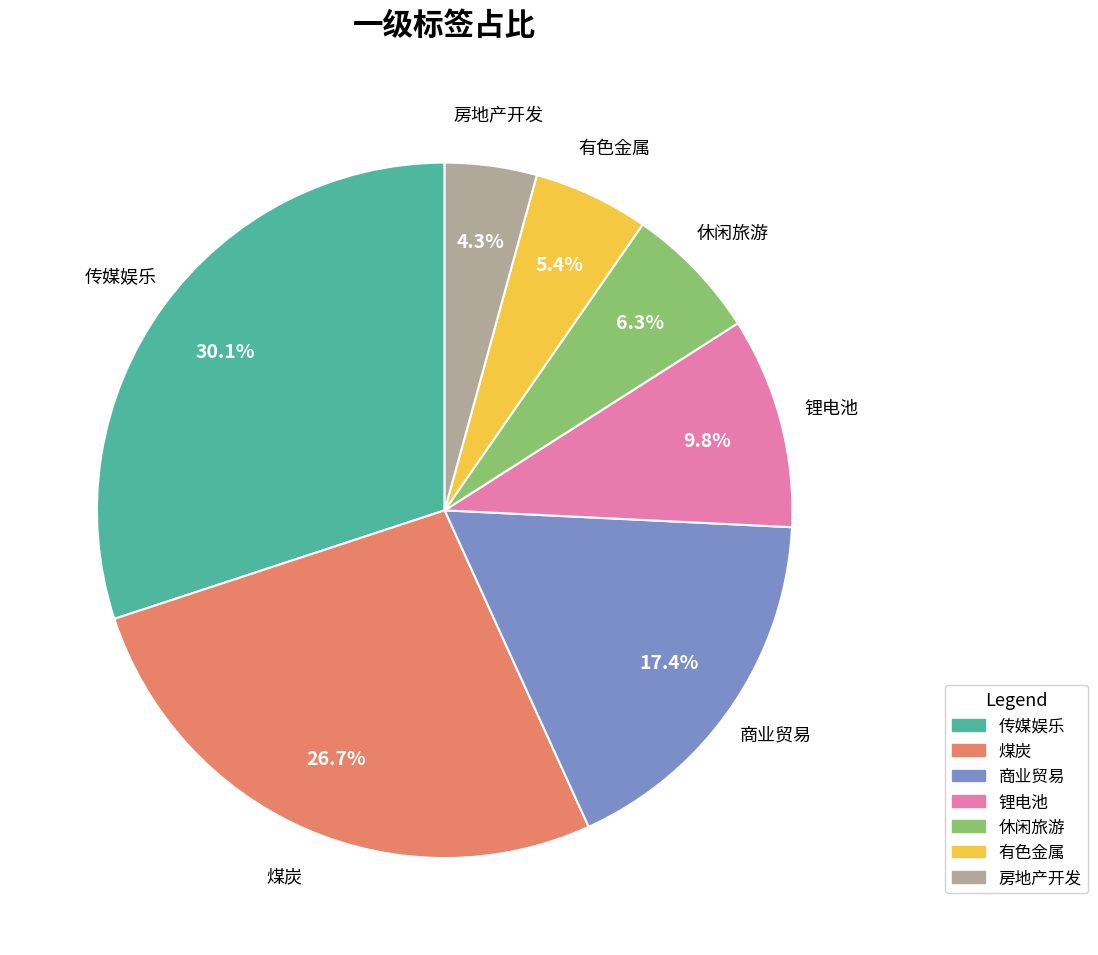

To the nearest percent, what is the average slice percentage?

14%